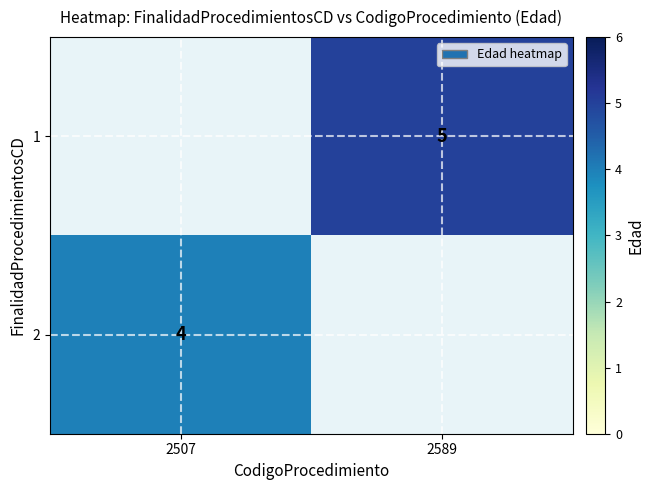

The value of 1 at 2589 is 5. True or false?

True